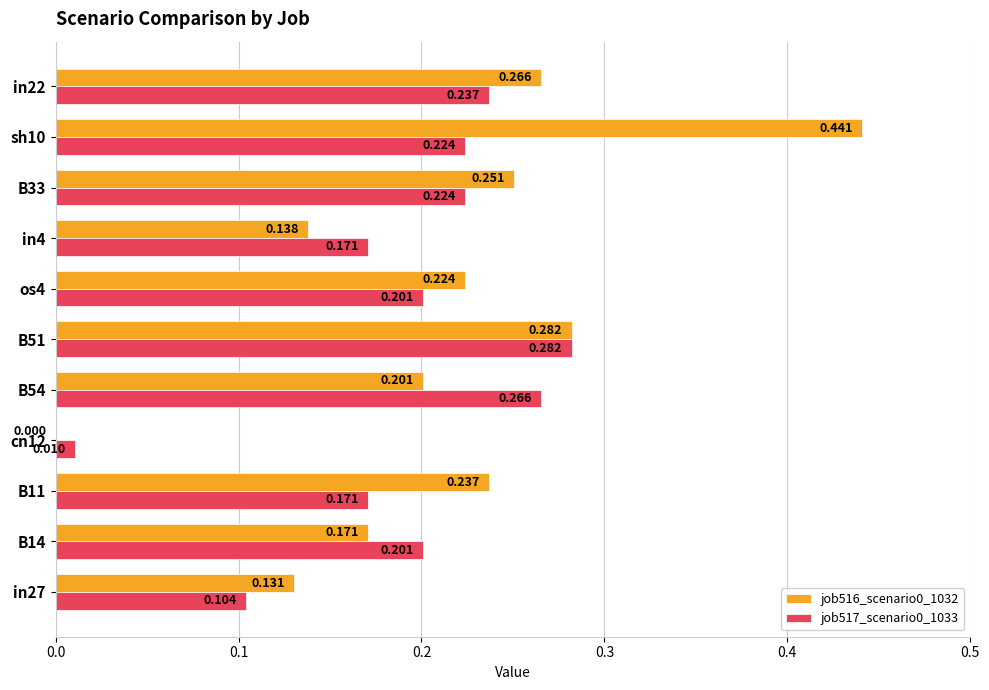

Is the value of job517_scenario0_1033 at in22 greater than the value of job516_scenario0_1032 at B14?

Yes